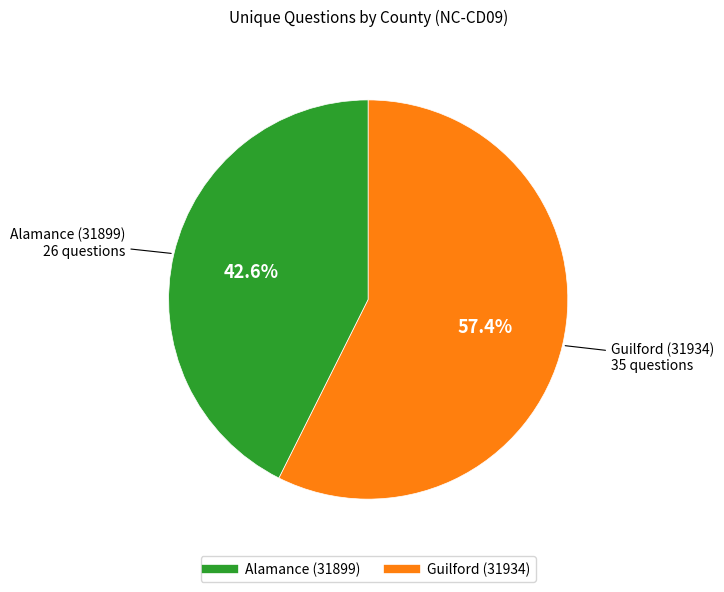

Rank the categories by value from lowest to highest.

Alamance (31899), Guilford (31934)